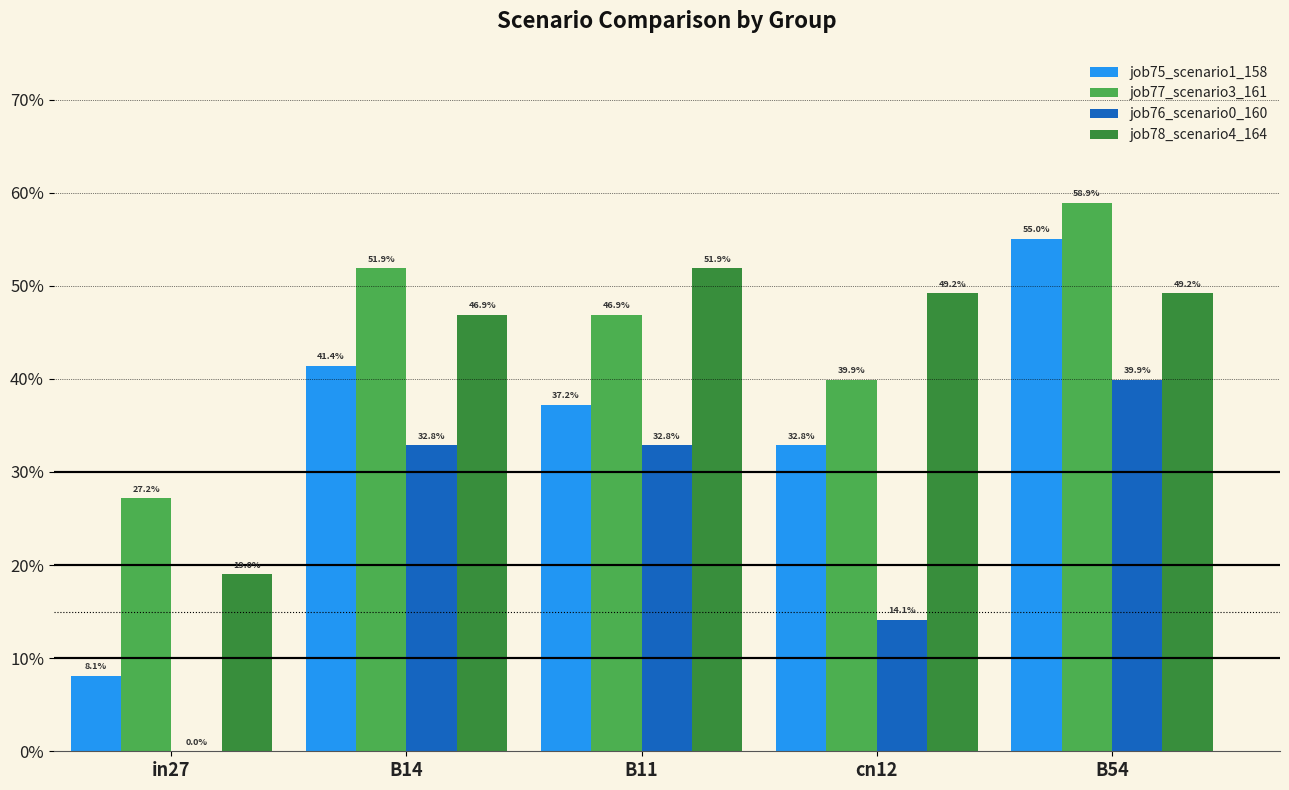

What is the difference between the highest and lowest values at in27?

0.3